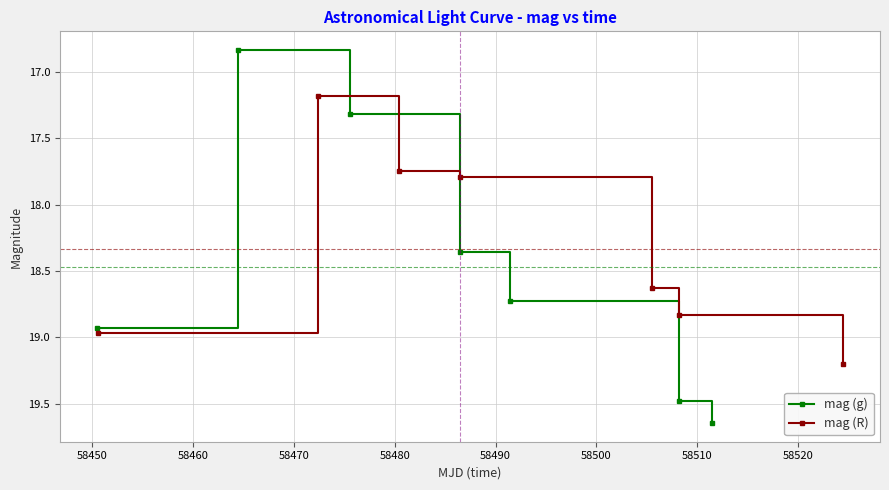

What is the minimum value for mag (R)?

17.2